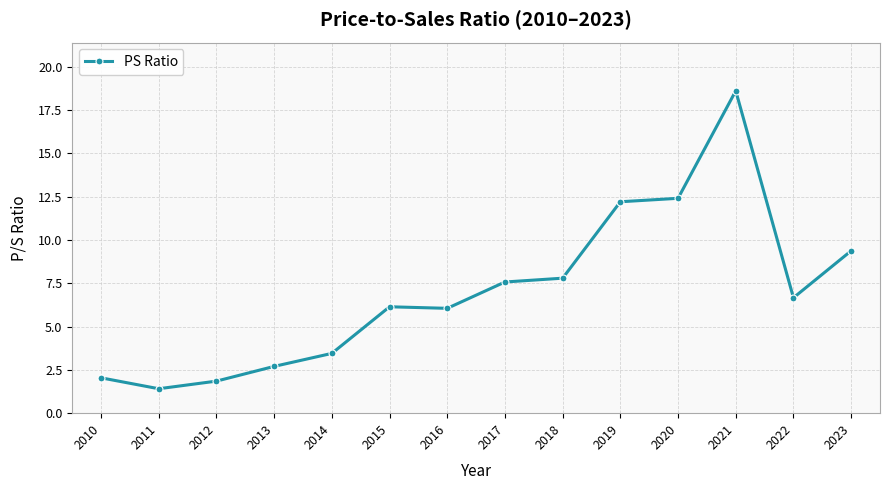

Which label corresponds to the largest value in the chart?

2021